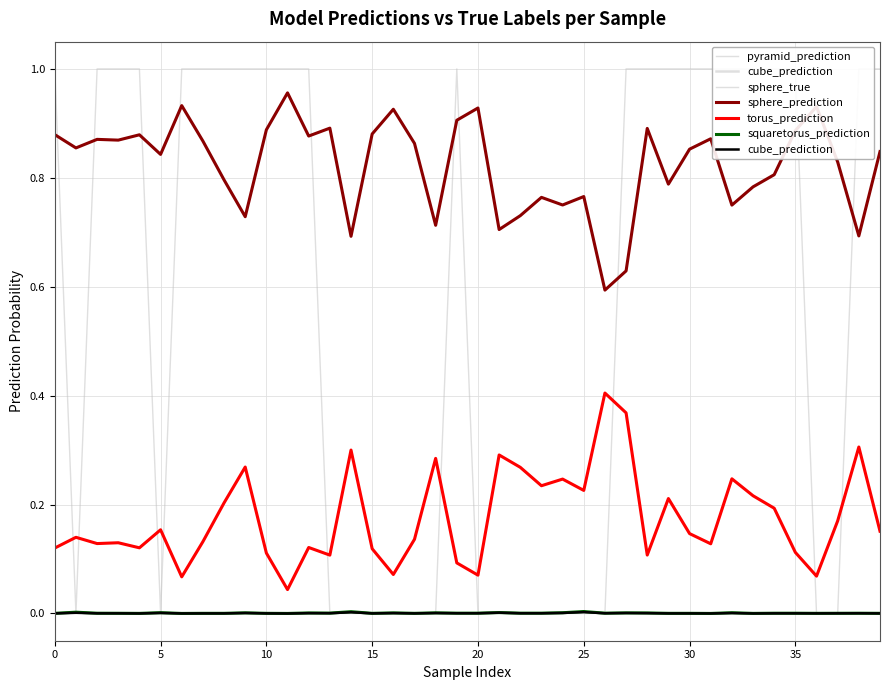

What is the sum of all sphere_true values?

23.0